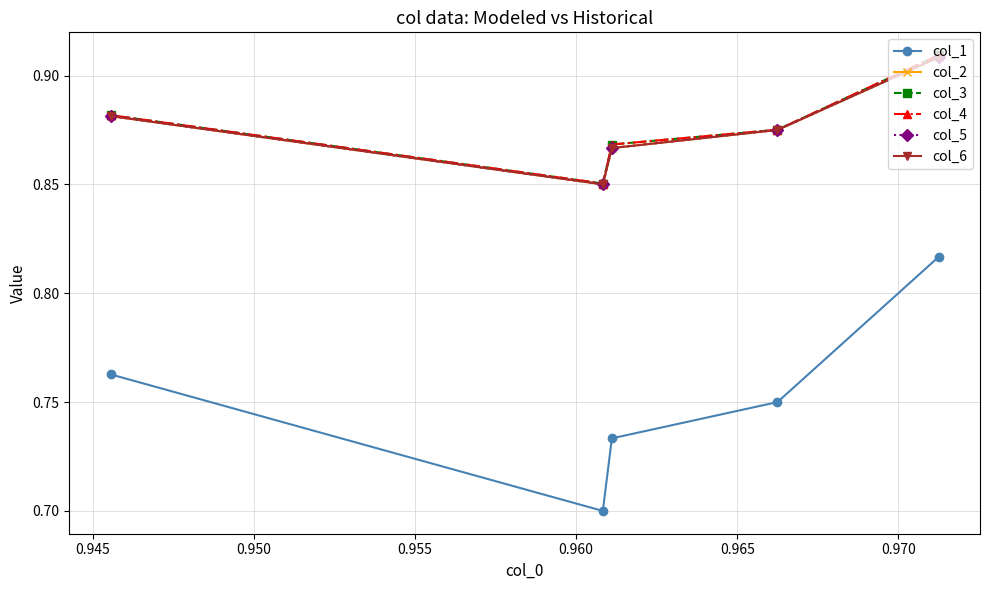

True or false: col_1 and col_5 intersect in this chart.

False